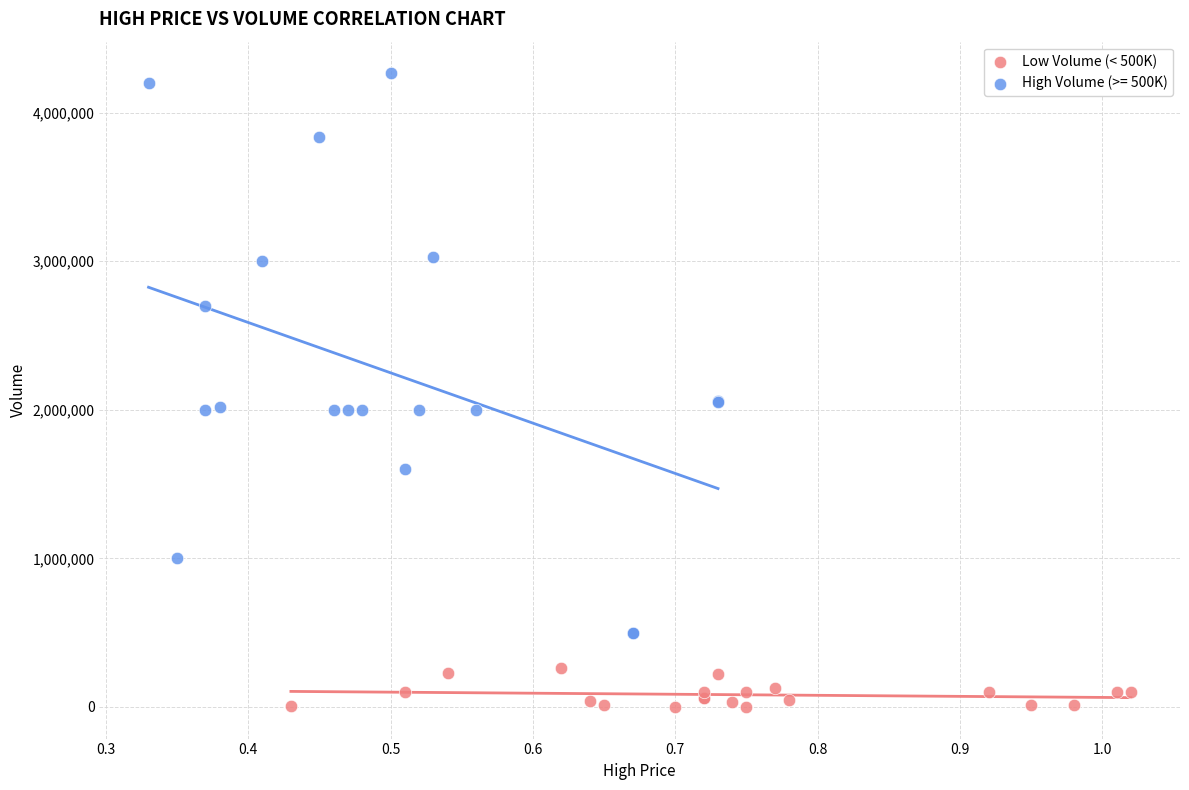

Which series has the largest Y range (max minus min)?

High Volume (>= 500K)